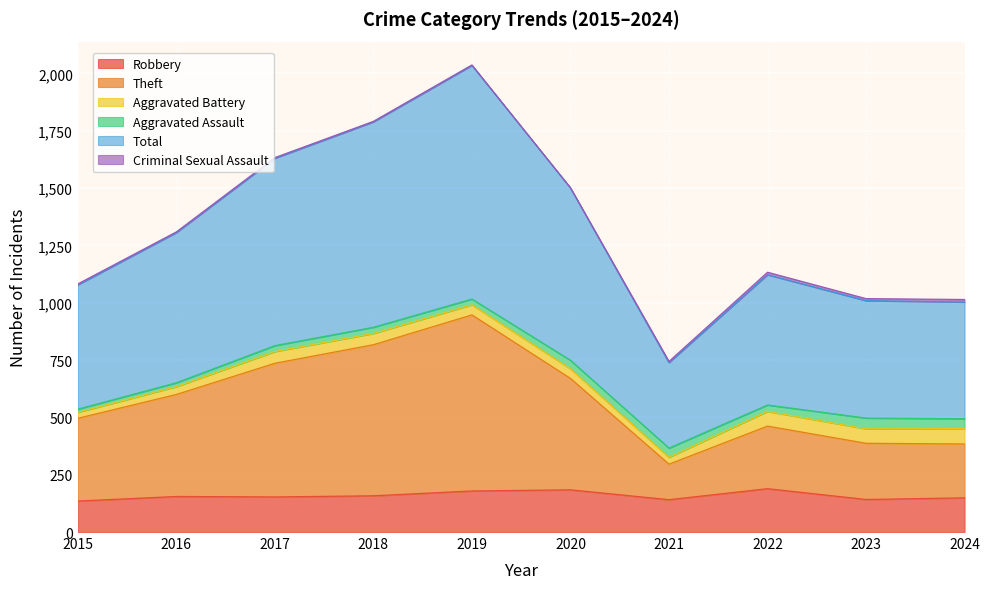

Between 2017 and 2020, which series saw the biggest shift?

Total